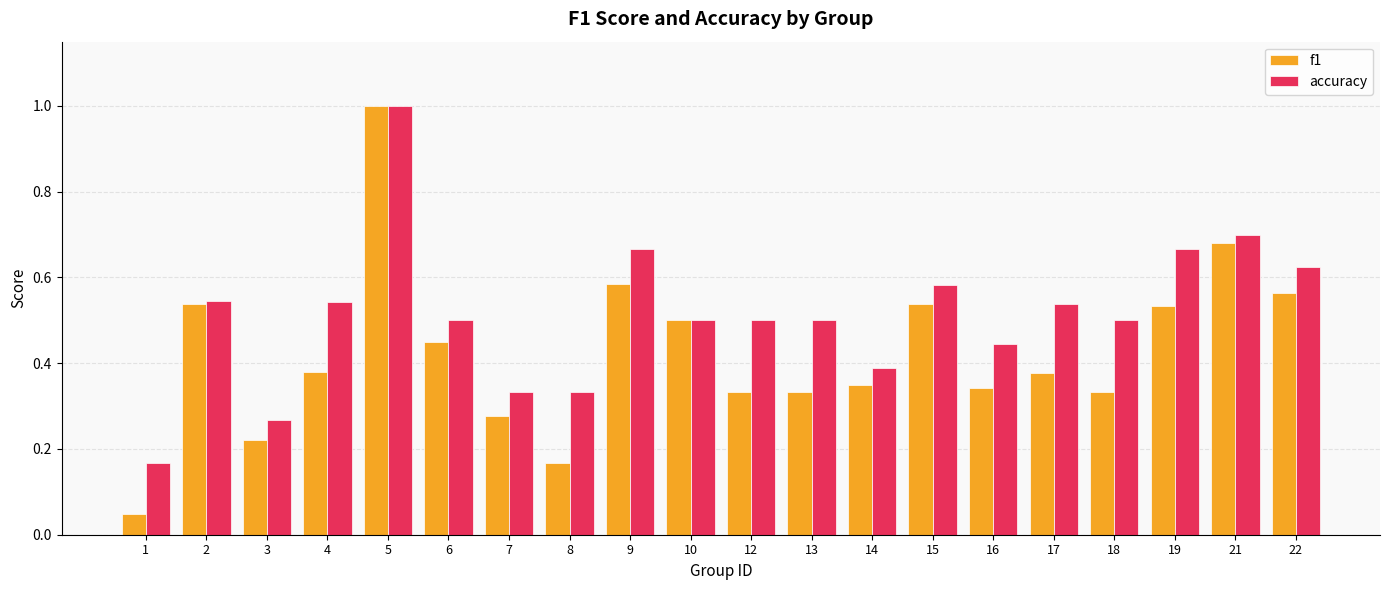

Is the value of accuracy at 7 greater than the value of f1 at 10?

No